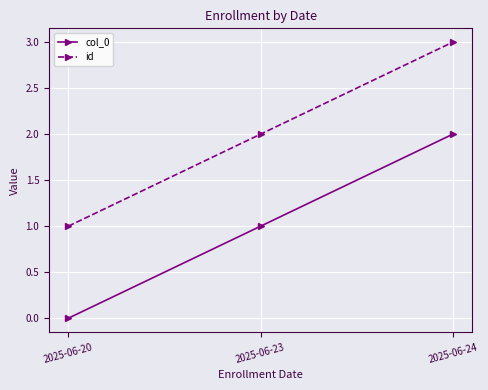

Count the col_0 values in the range 0 to 2.

3